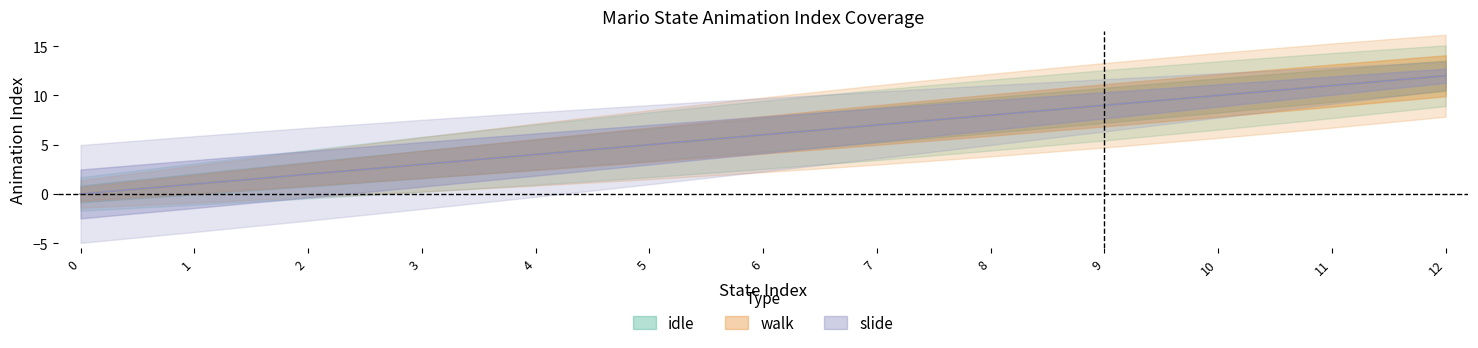

How many values in the idle series are below 6?

6